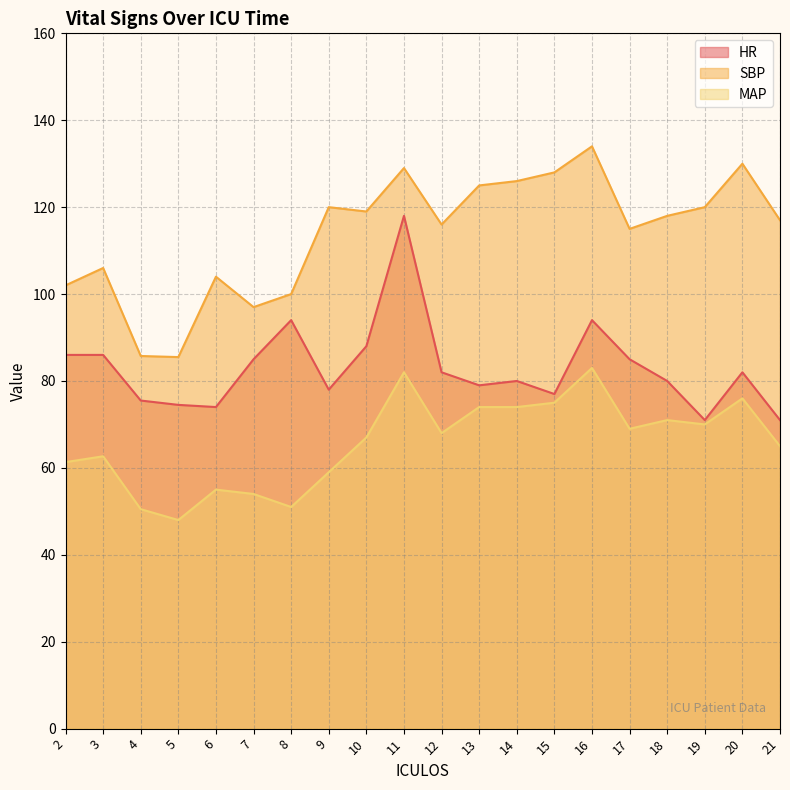

At which category is the sum across all series the highest?

11